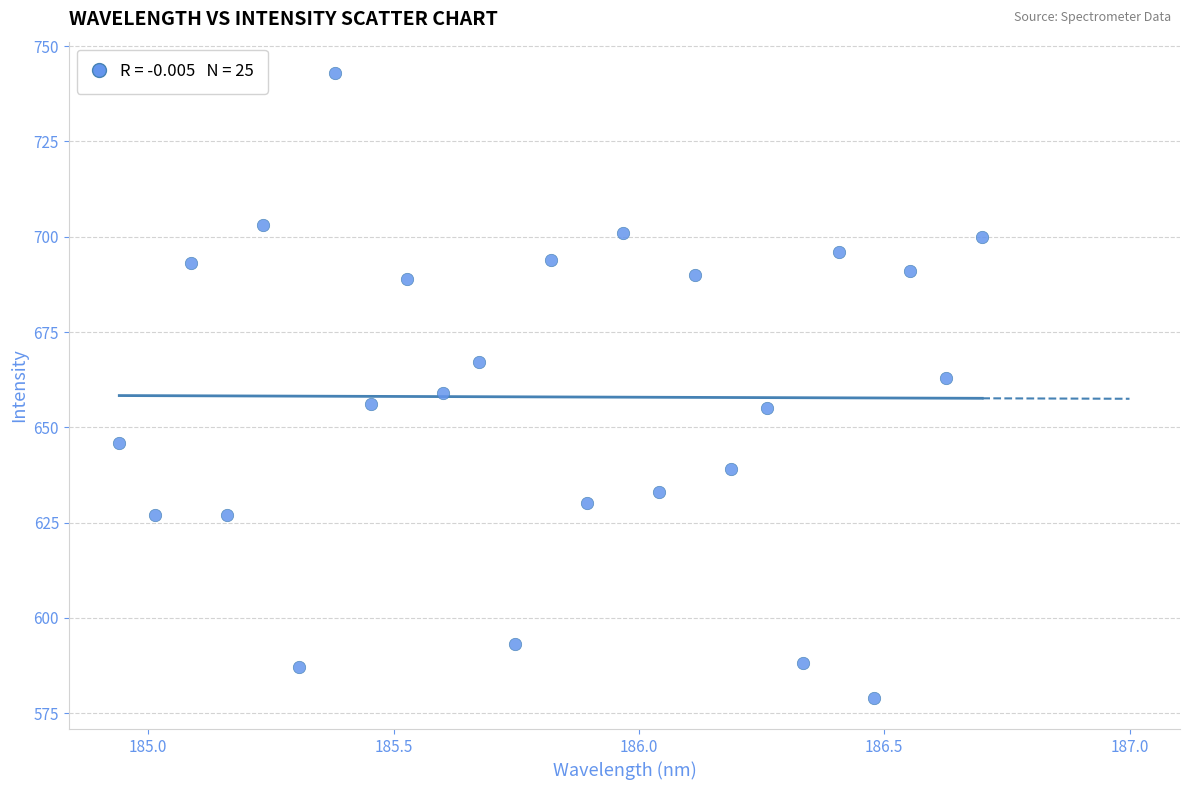

What is the range of Y values (max minus min)?

164